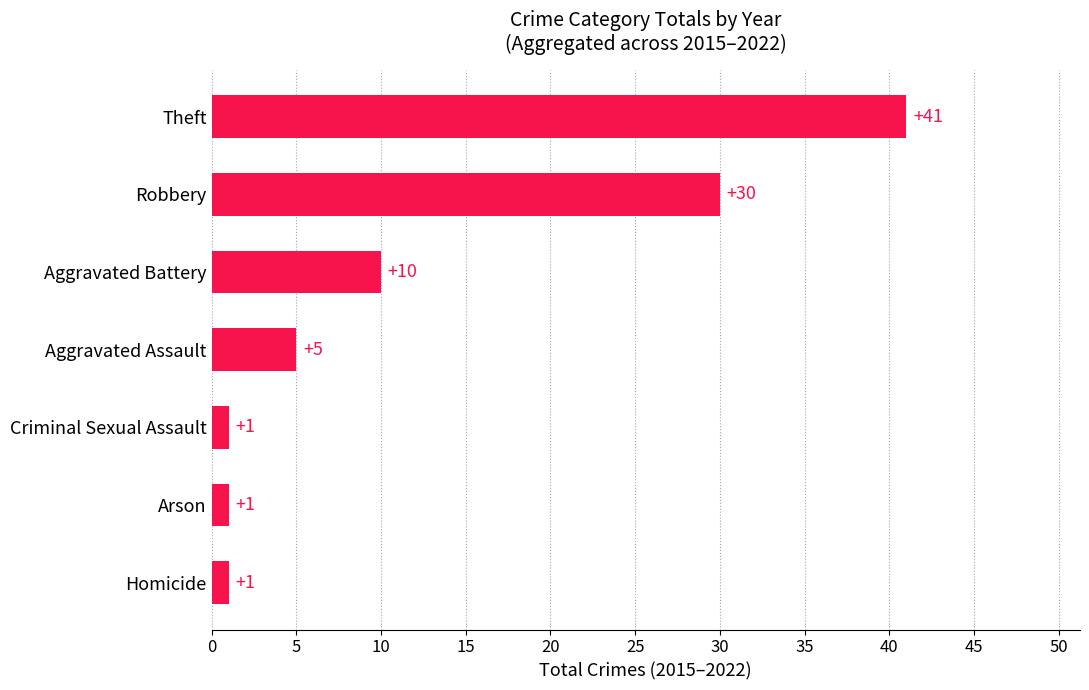

What is the change in value from Criminal Sexual Assault to Aggravated Battery?

+9